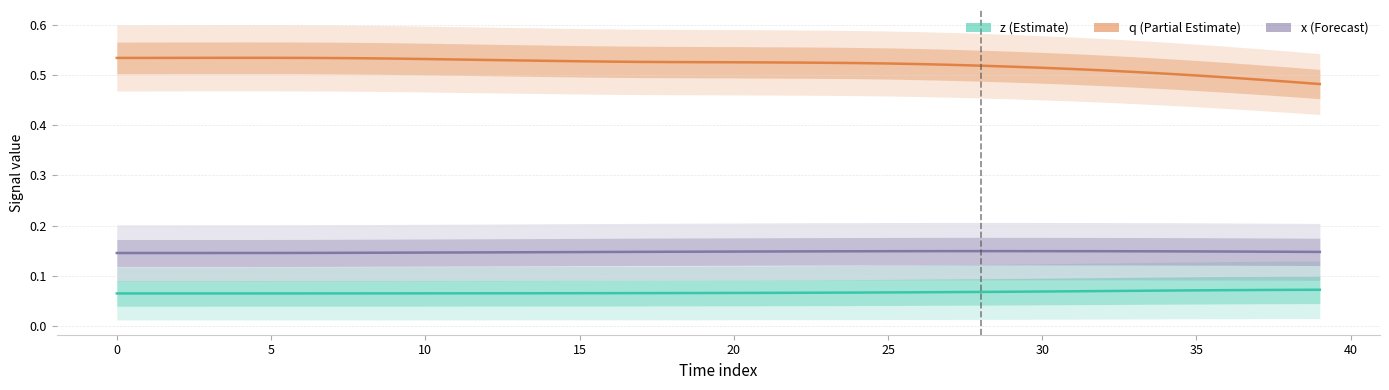

How many lines are shown in the chart?

3